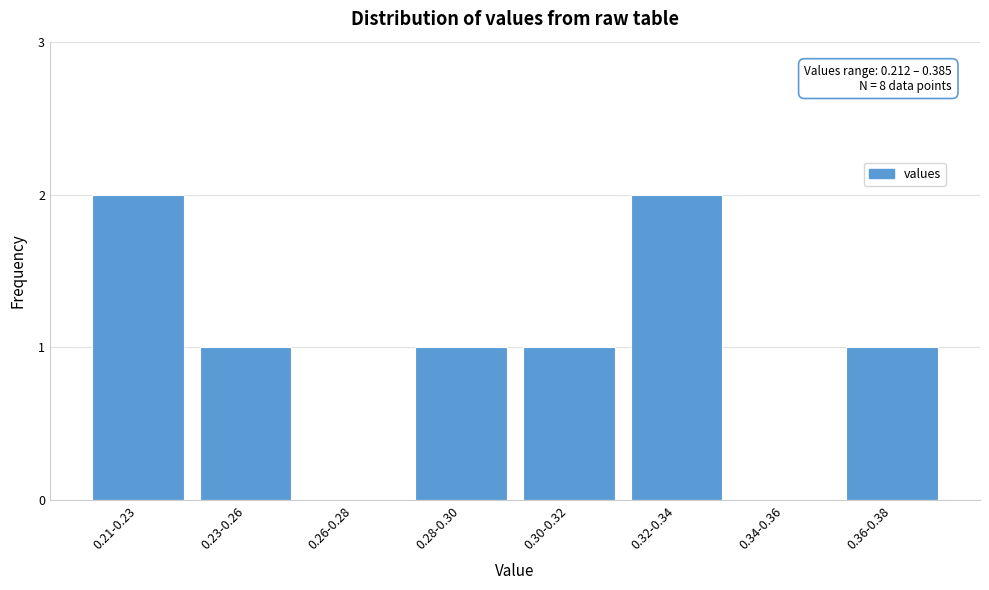

Reading right to left, extract all data points from this chart.

0.36-0.38=1	0.34-0.36=0	0.32-0.34=2	0.30-0.32=1	0.28-0.30=1	0.26-0.28=0	0.23-0.26=1	0.21-0.23=2